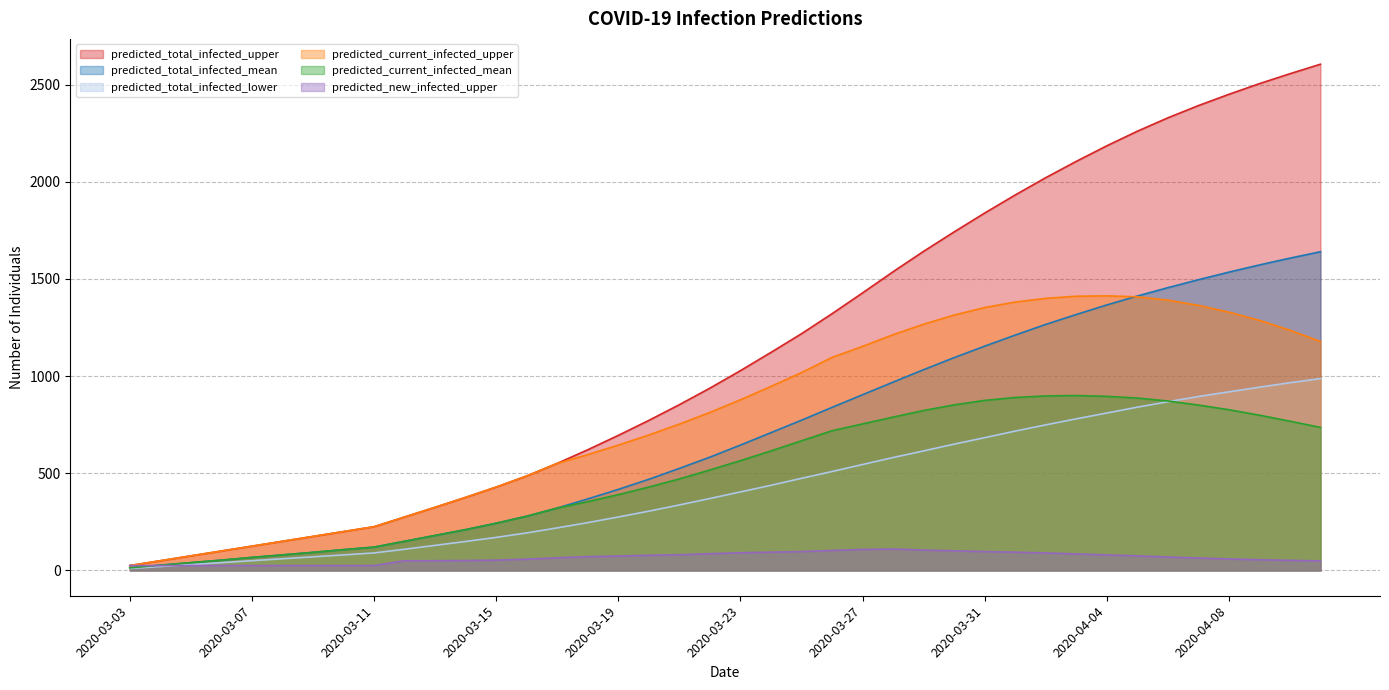

Reading right to left, what are all the values shown in this chart?

predicted_total_infected_upper: 2605	2556	2505	2450	2392	2329	2260	2185	2105	2021	1932	1839	1742	1642	1537	1428	1321	1218	1122	1028	938	853	772	695	621	551	486	429	376	325	275	225	200	175	150	125	100	75	50	25
predicted_total_infected_mean: 1640	1607	1572	1535	1496	1455	1412	1366	1317	1266	1211	1154	1095	1033	969	904	839	773	709	645	583	525	469	417	368	321	279	243	210	180	150	120	107	93	80	67	53	40	27	13
predicted_total_infected_lower: 987	966	943	919	895	868	840	810	780	749	717	683	650	615	581	545	509	474	438	404	370	337	305	275	246	219	193	170	149	129	109	90	80	70	60	50	40	30	20	10
predicted_current_infected_upper: 1178	1236	1287	1329	1364	1391	1408	1413	1411	1400	1381	1353	1314	1267	1213	1153	1096	1018	947	878	813	753	697	645	596	551	486	429	376	325	275	225	200	175	150	125	100	75	50	25
predicted_current_infected_mean: 736	768	799	827	851	872	887	896	900	898	890	875	852	823	789	754	719	667	615	565	517	471	429	390	354	321	279	243	210	180	150	120	107	93	80	67	53	40	27	13
predicted_new_infected_upper: 49	52	55	59	64	69	75	80	85	90	94	97	101	105	110	108	103	97	94	91	86	81	78	74	71	65	58	53	51	50	50	25	25	25	25	25	25	25	25	25